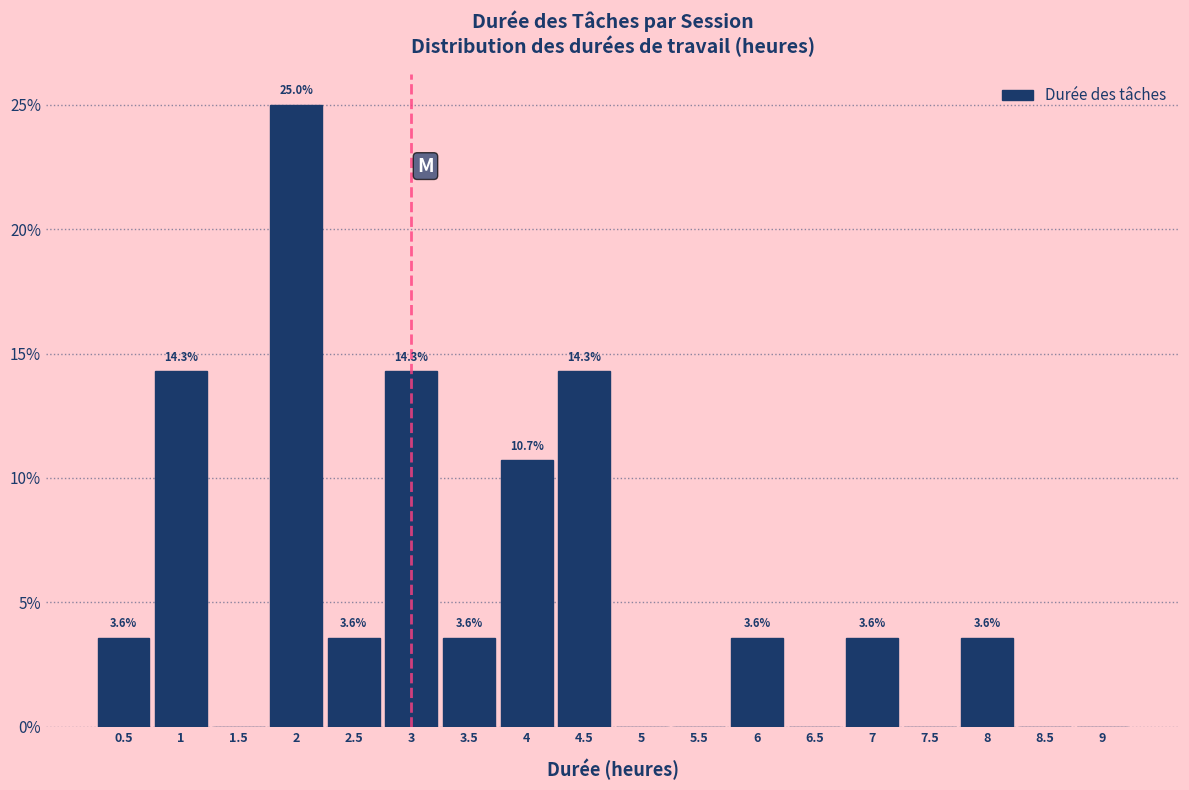

Over which range of the x-axis is the bar tallest?

1.75 to 2.25